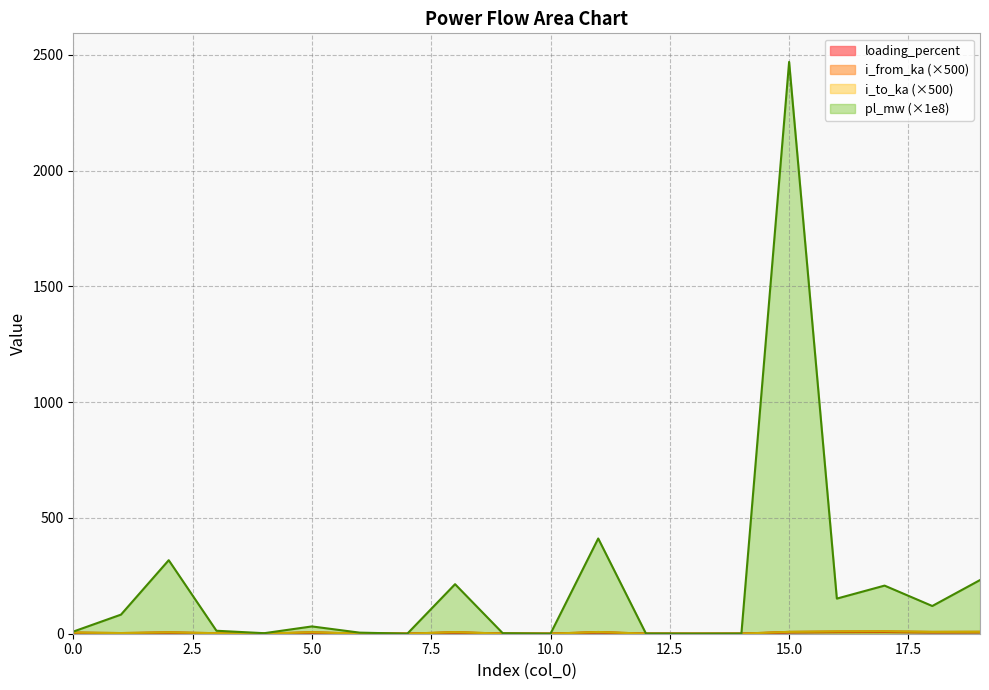

Which series has the largest total across all categories?

pl_mw (×1e8)